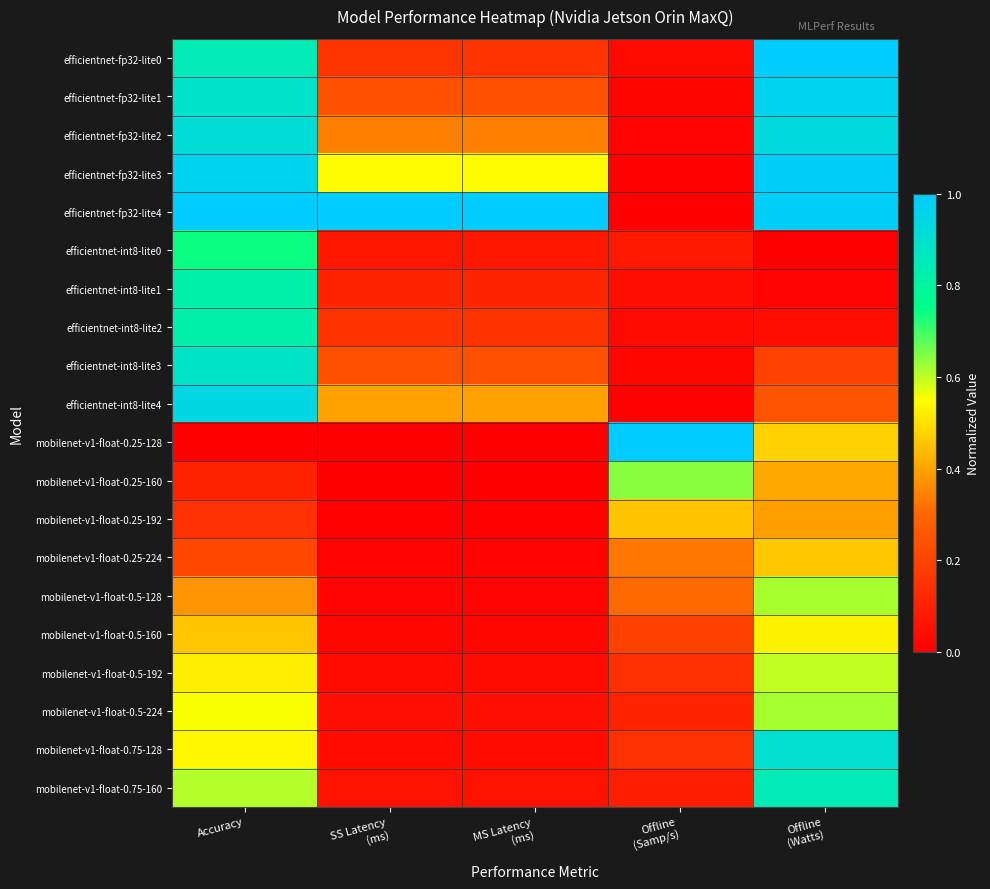

What is the total value across all series at MS Latency
(ms)?

3.5